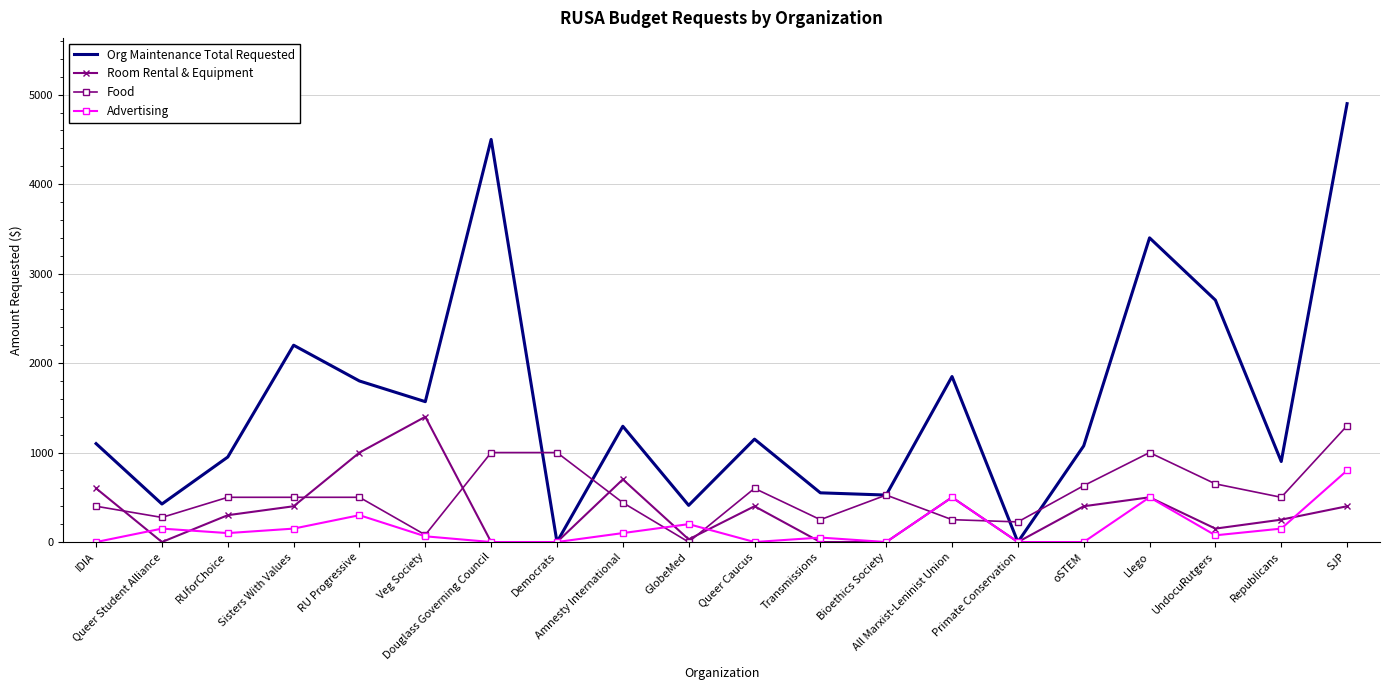

What position from the right is Democrats?

13